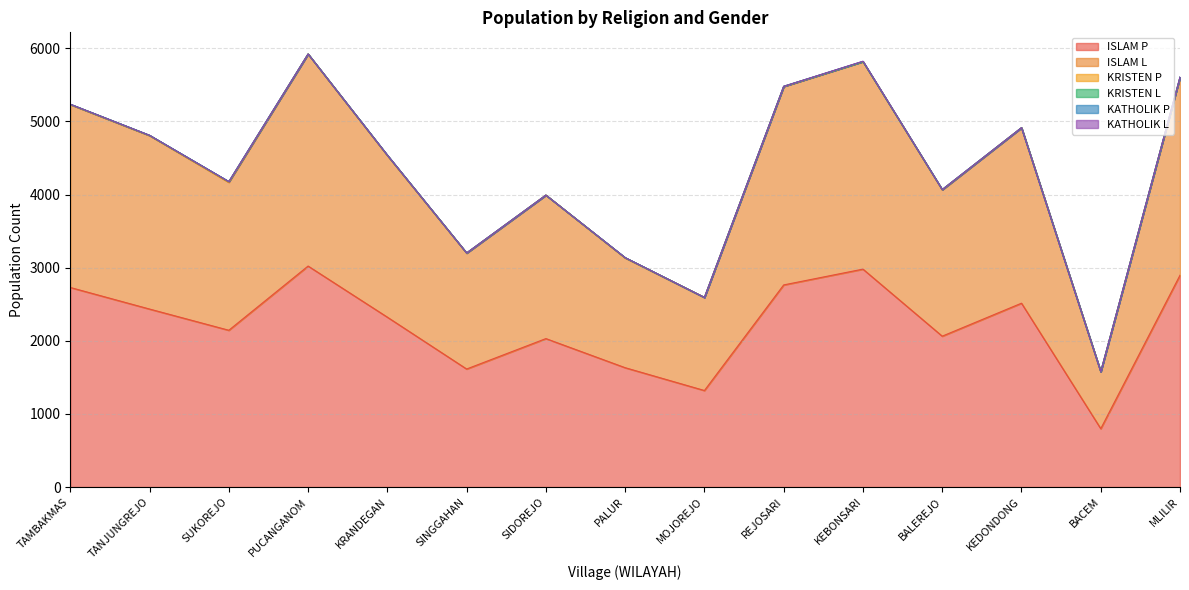

How many lines are shown in the chart?

6